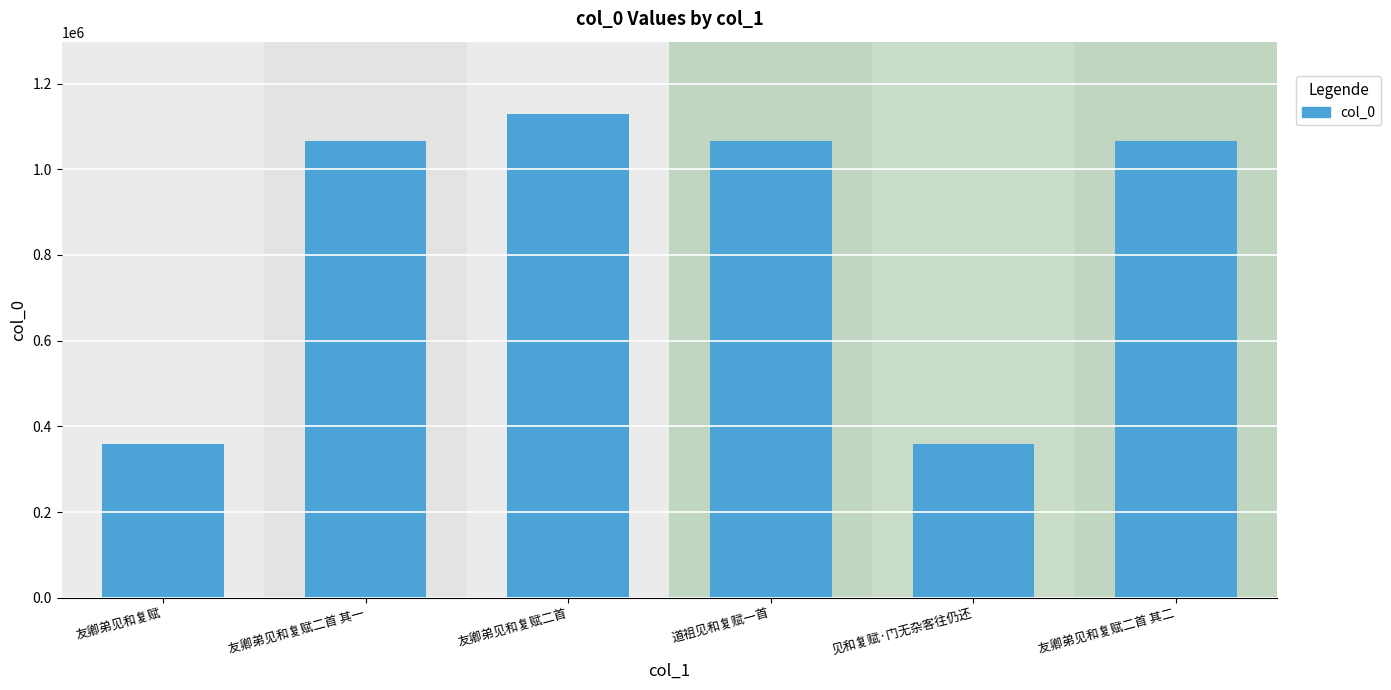

What is the value of the 5th bar from the left?

357964